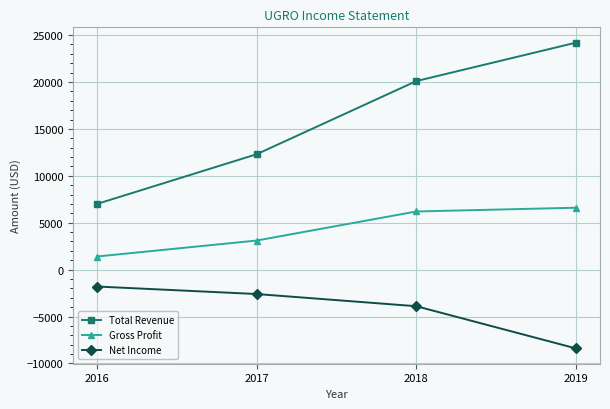

Does the chart display data point markers on the line(s)?

Yes